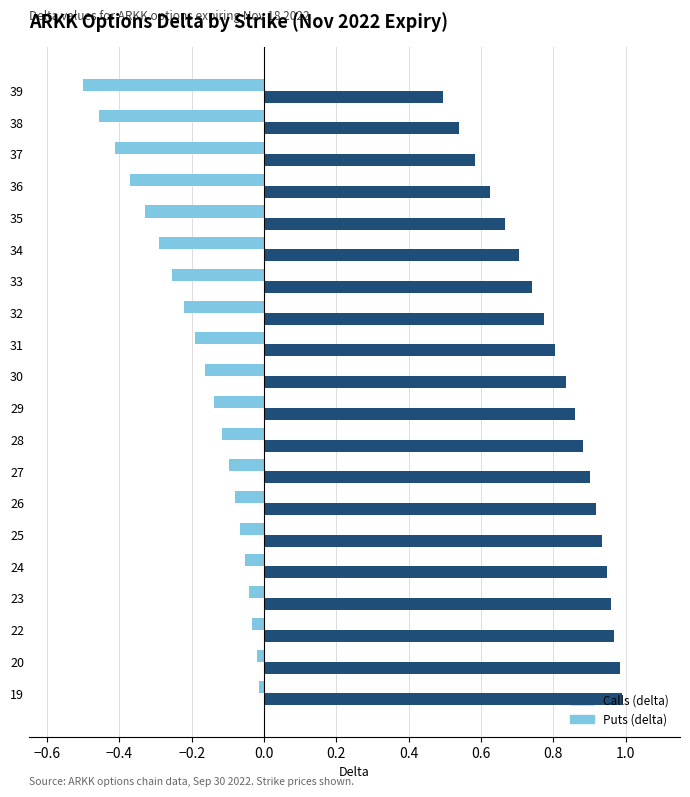

Which series has the largest total across all categories?

Calls (delta)